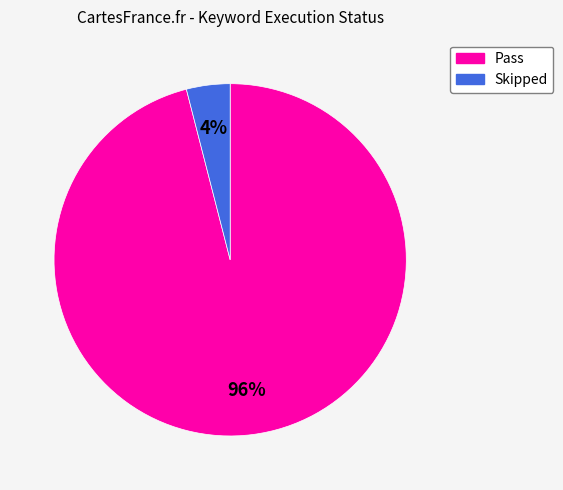

Is there any slice that represents more than half of the pie?

Yes